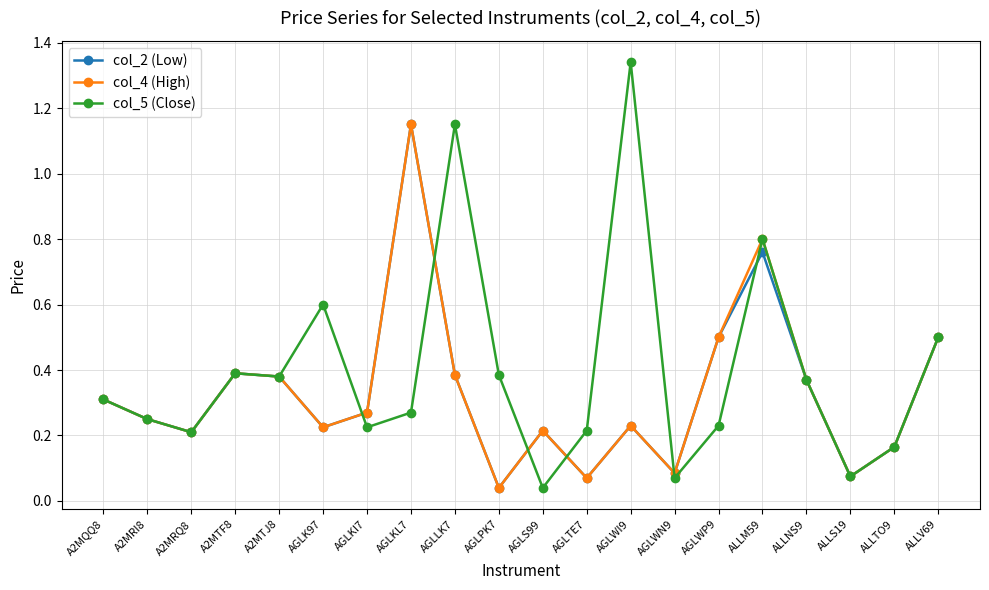

Which series has the widest spread of values?

col_5 (Close)